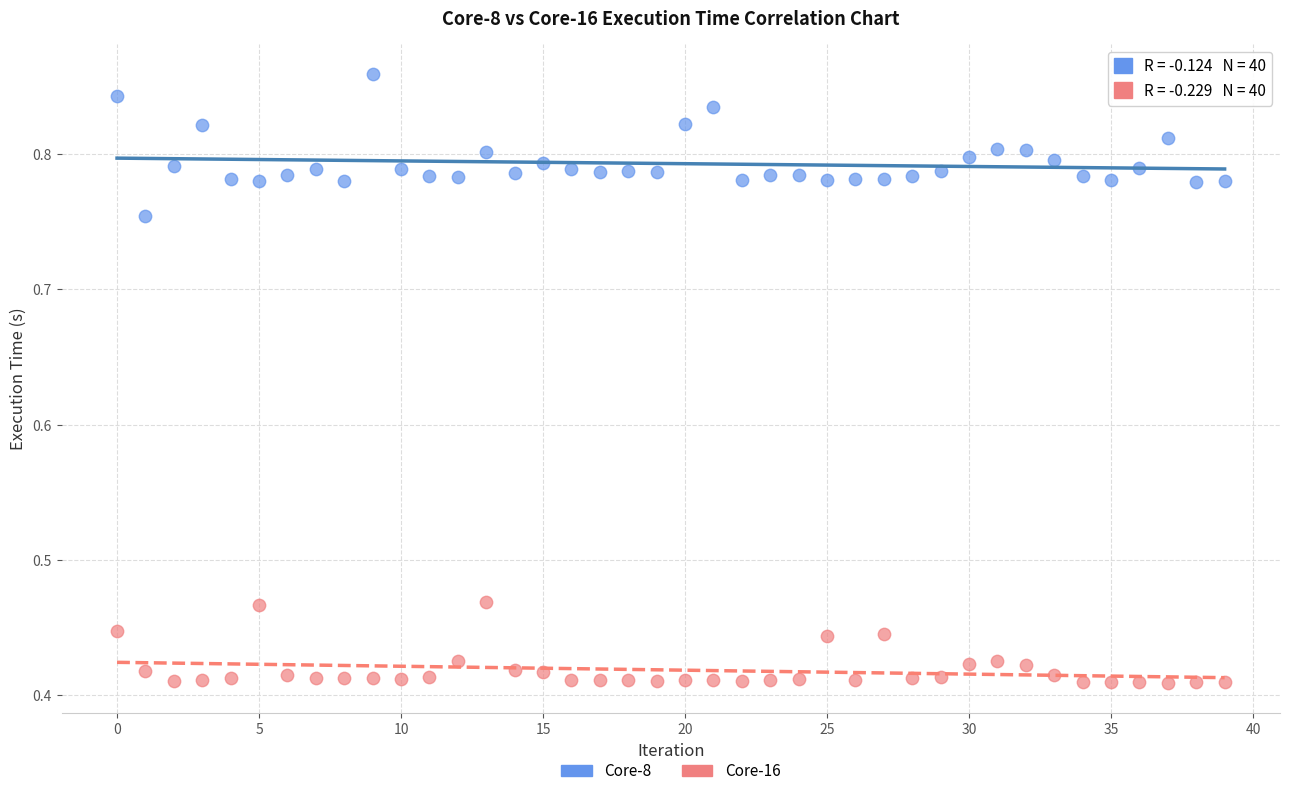

Which series has the widest spread of Y values?

Core-8